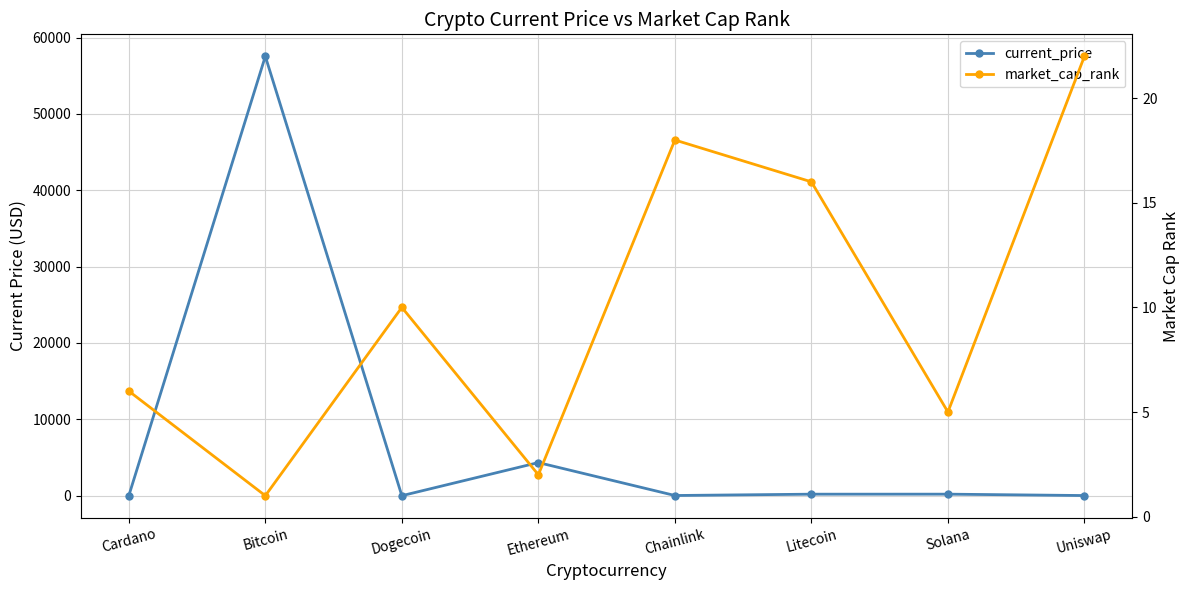

At how many categories does at least one series exceed 37502?

1